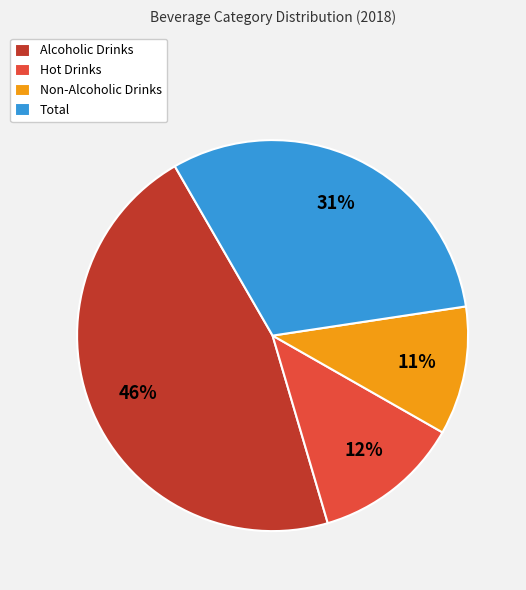

How many slices are in this pie chart?

4